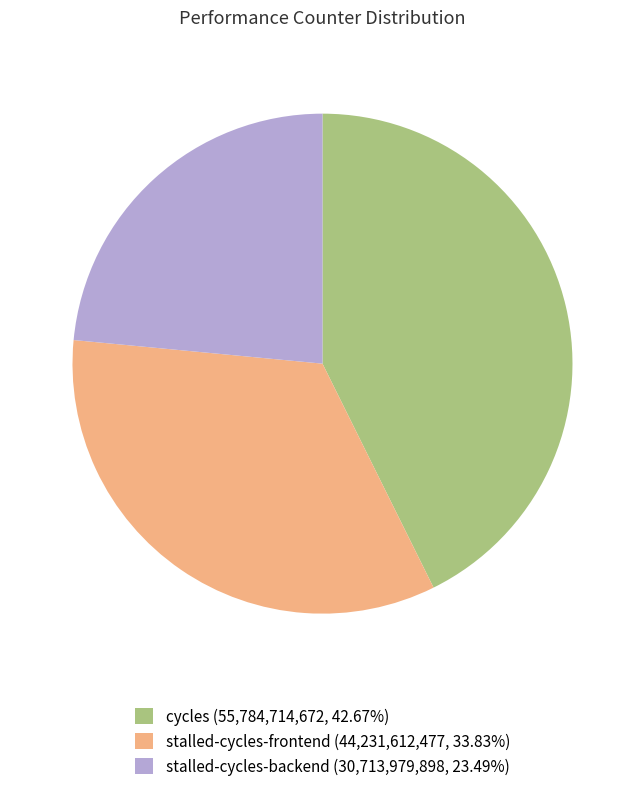

What is the ratio of the value at stalled-cycles-frontend (44,231,612,477, 33.83%) to the value at cycles (55,784,714,672, 42.67%)?

0.8